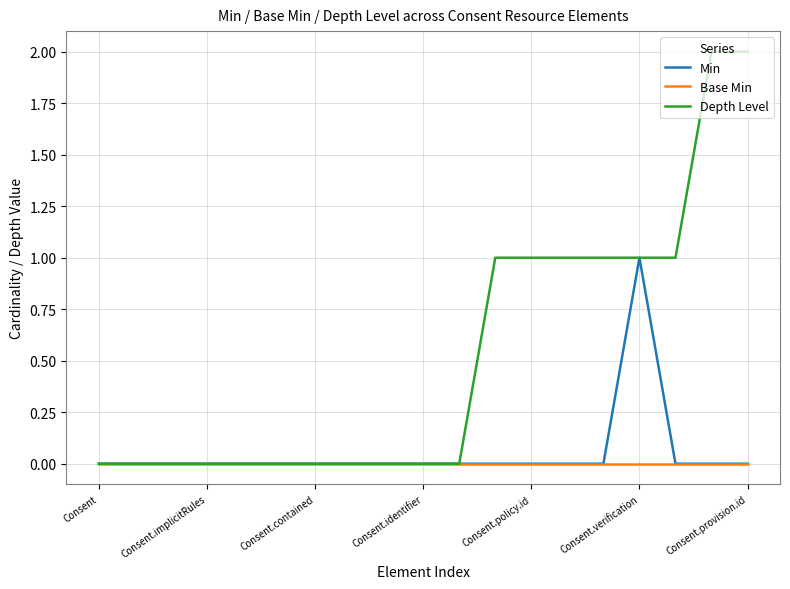

Which series has the widest spread of values?

Depth Level